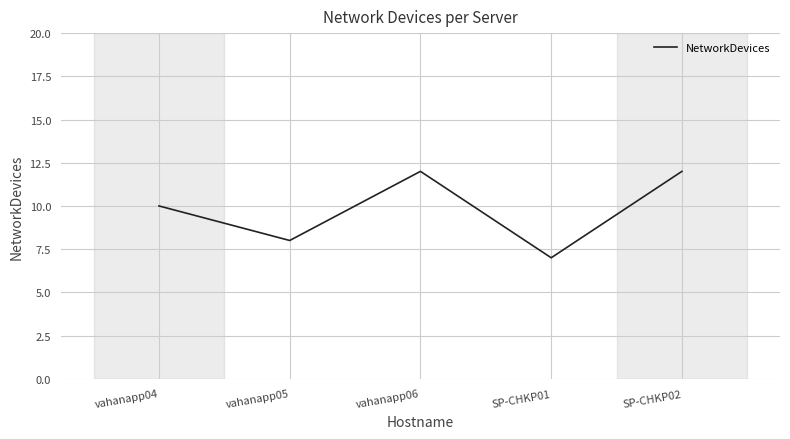

What is the change in value from vahanapp04 to SP-CHKP01?

-3